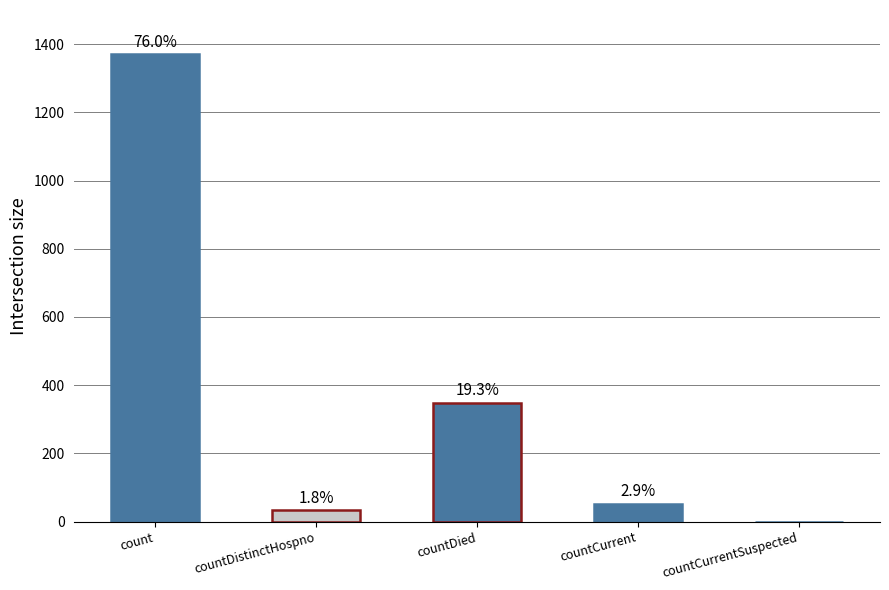

List the labels in order of value, largest first.

count, countDied, countCurrent, countDistinctHospno, countCurrentSuspected